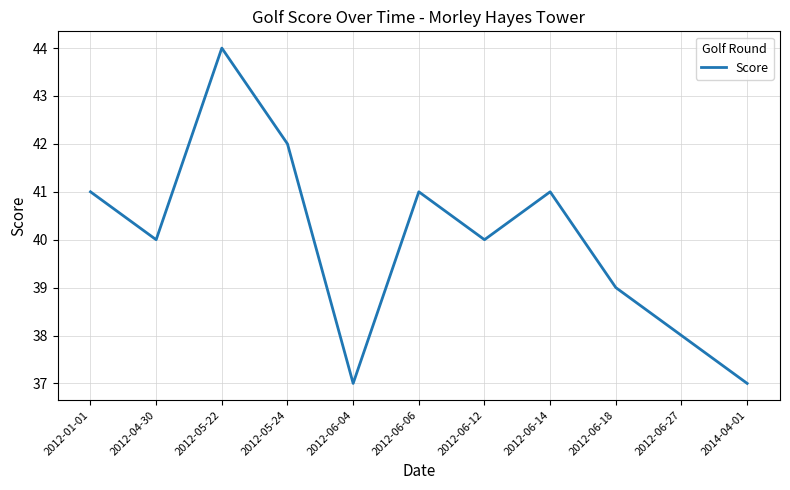

True or false: the data has more than 2 interior local peaks.

True